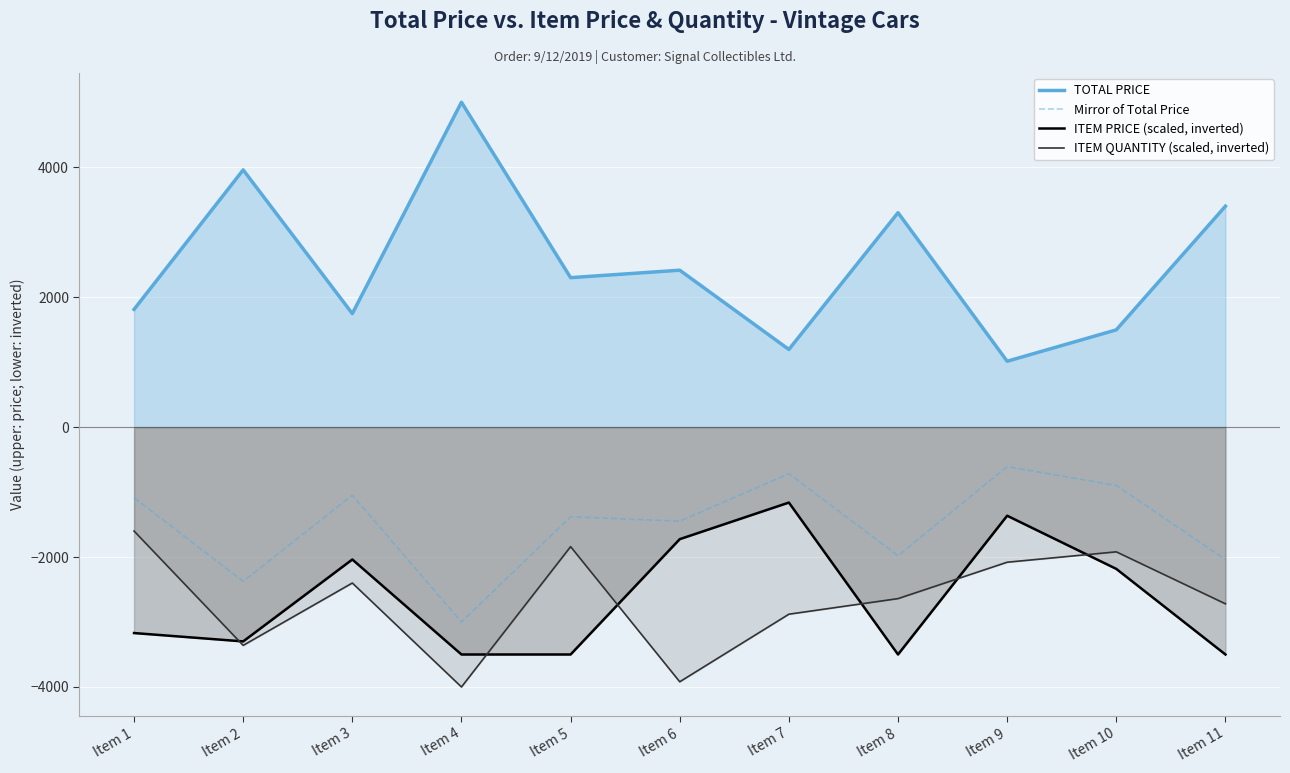

What is the value of the ITEM PRICE (scaled, inverted) point at the 5th from the left?

-3500.0